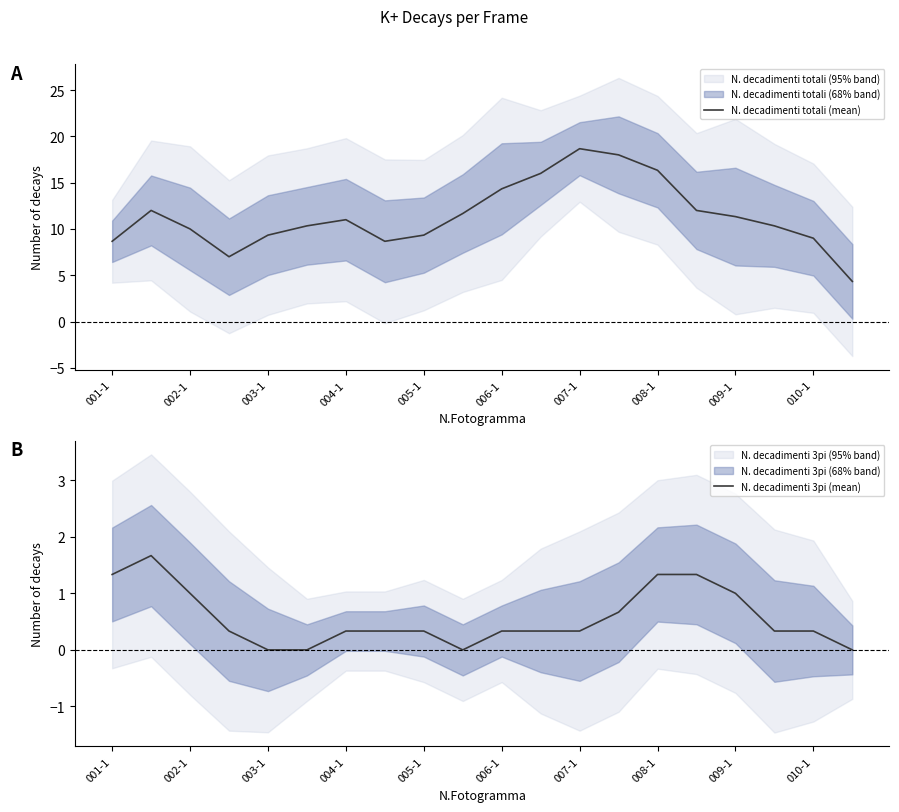

How many interior local valleys does the N. decadimenti totali (mean) series have?

2